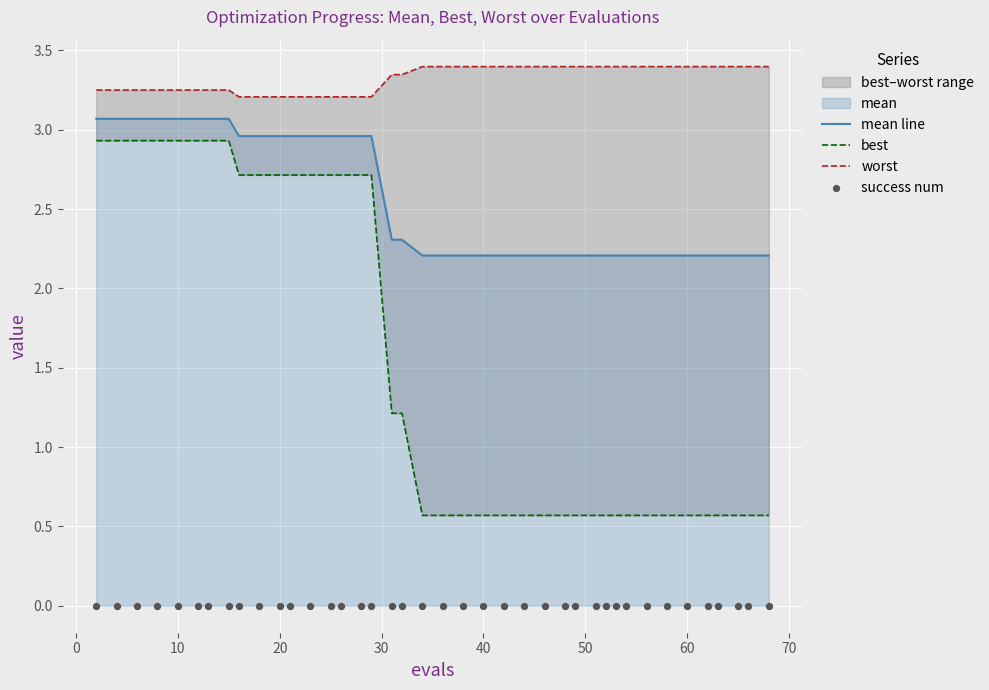

Is the value of success num at 23 greater than the value of best at 11?

No